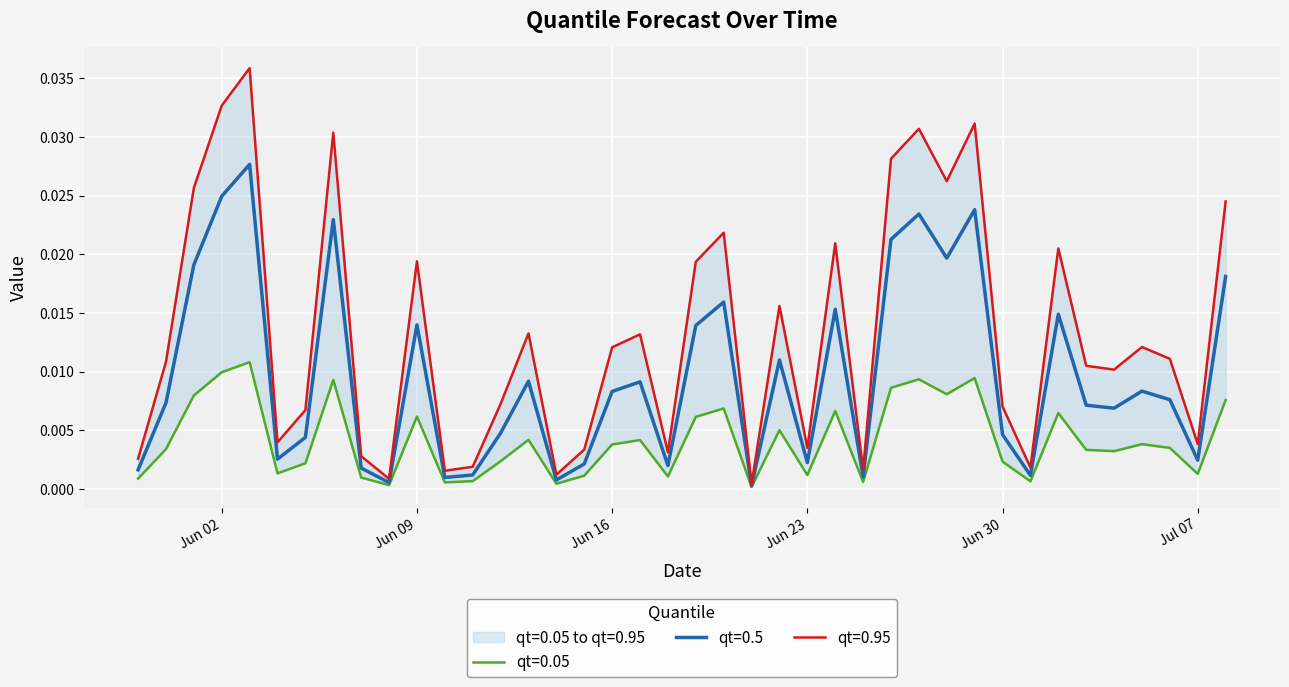

List the series in order of their peak value, lowest first.

qt=0.05, qt=0.5, qt=0.95